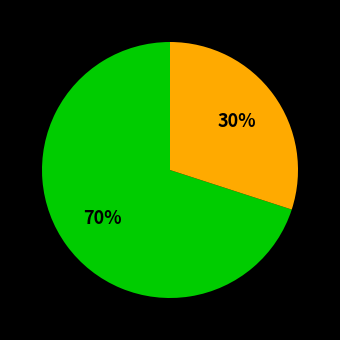

To the nearest percent, what is the difference between the largest and smallest slice percentages?

40%